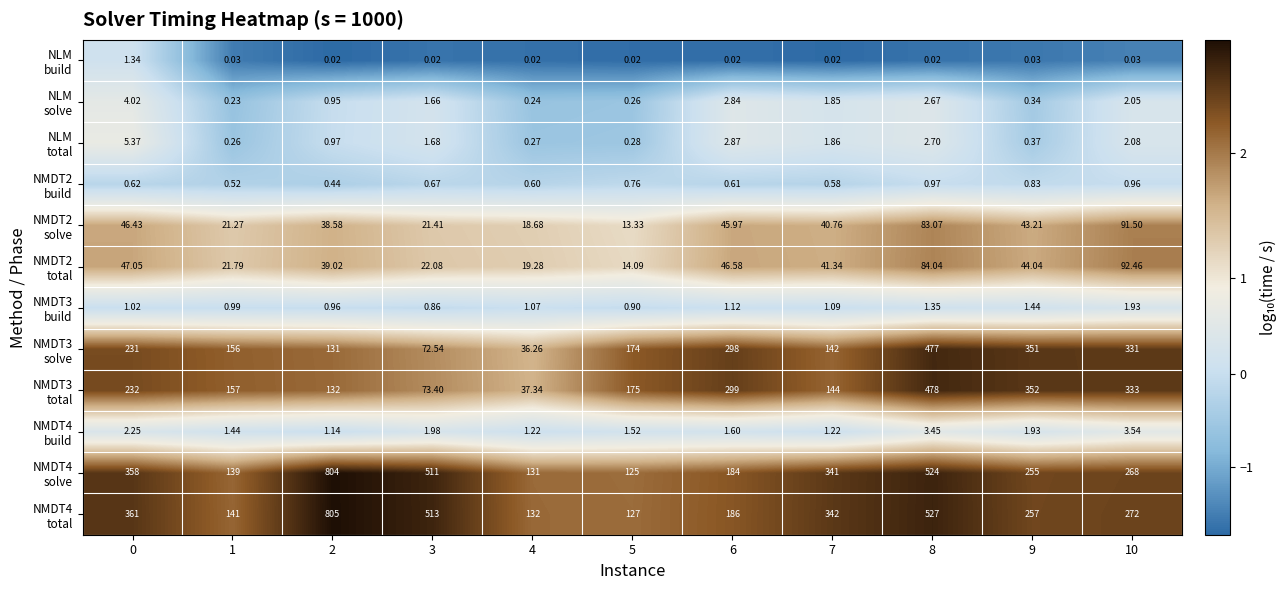

How many categories are shown in the chart?

11